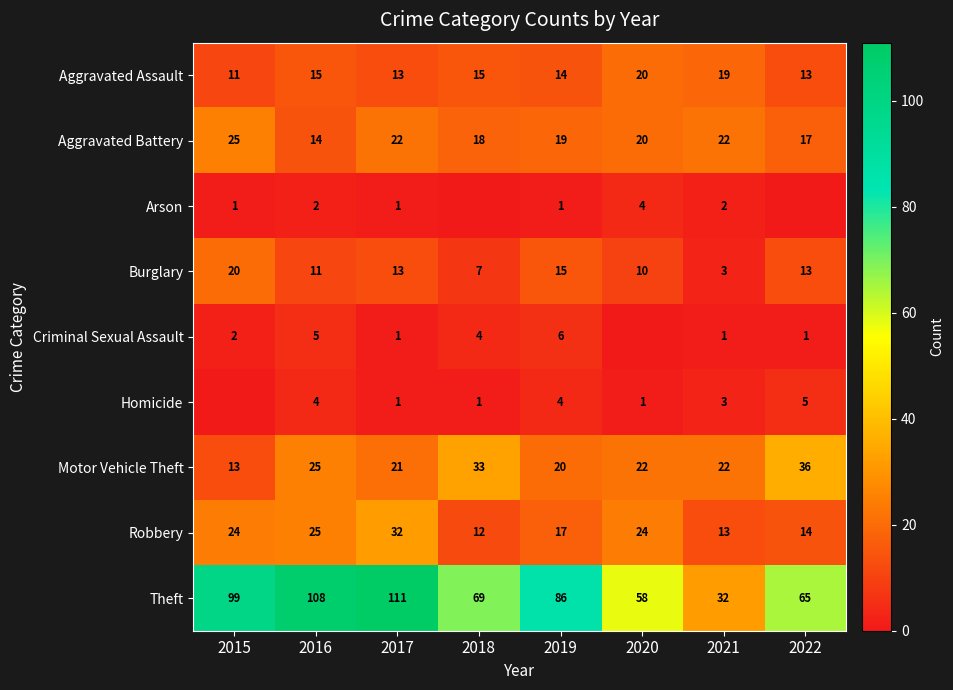

At which label is Burglary closest to 11?

2016